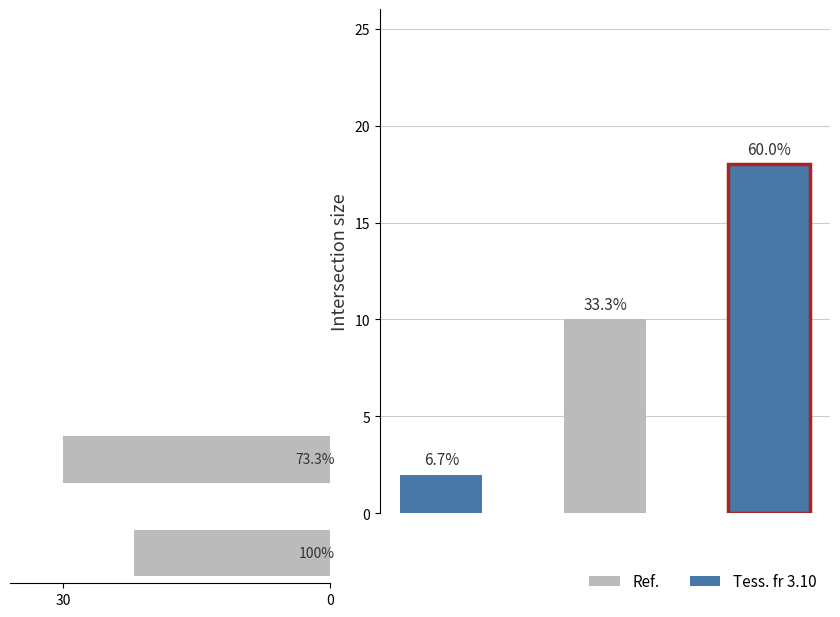

Is it true that the value at 0 is 36?

False